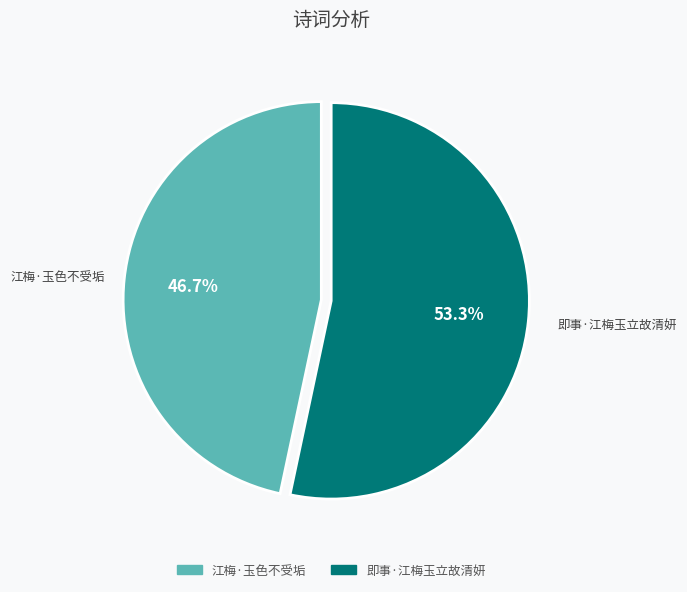

Does 即事·江梅玉立故清妍 represent more than half of the total?

Yes